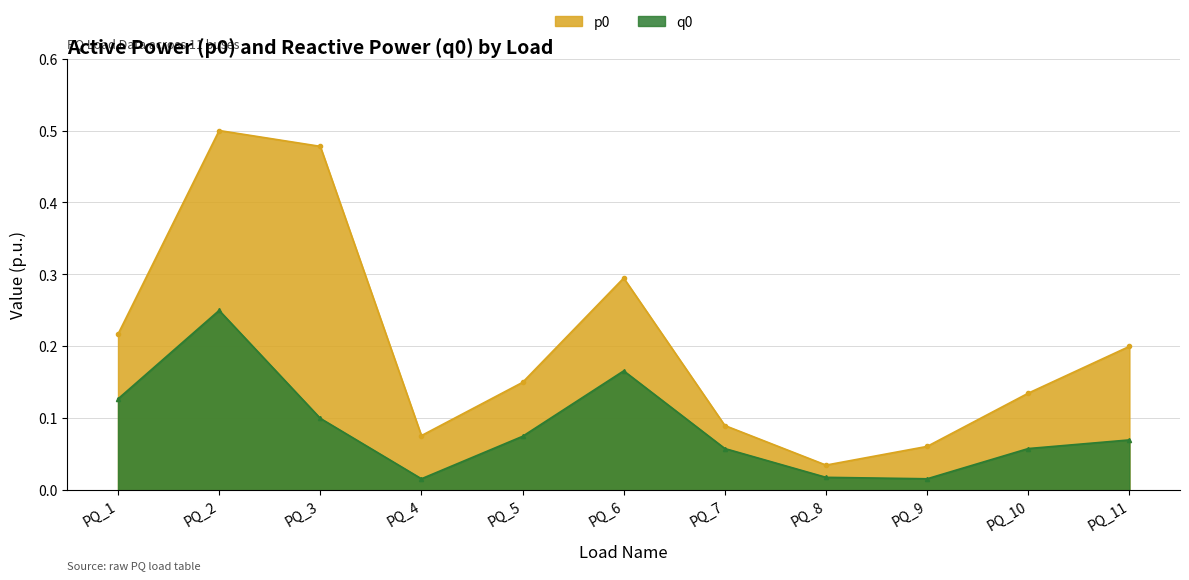

Reading left to right, list all the values displayed in this chart.

p0: 0.2	0.5	0.5	0.1	0.1	0.3	0.1	0.0	0.1	0.1	0.2
q0: 0.1	0.2	0.1	0.0	0.1	0.2	0.1	0.0	0.0	0.1	0.1